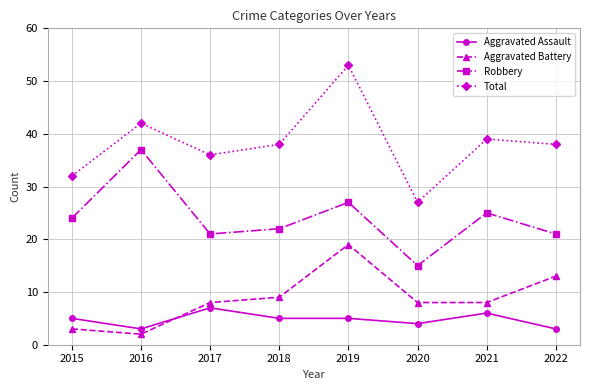

True or false: Aggravated Battery and Total intersect in this chart.

False